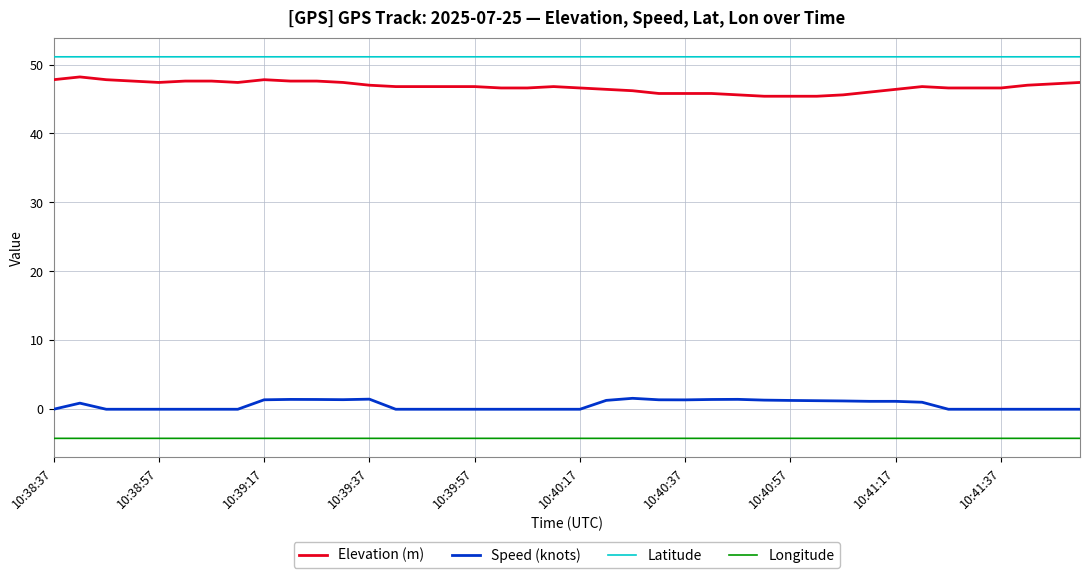

What is the maximum value for Longitude?

-4.2